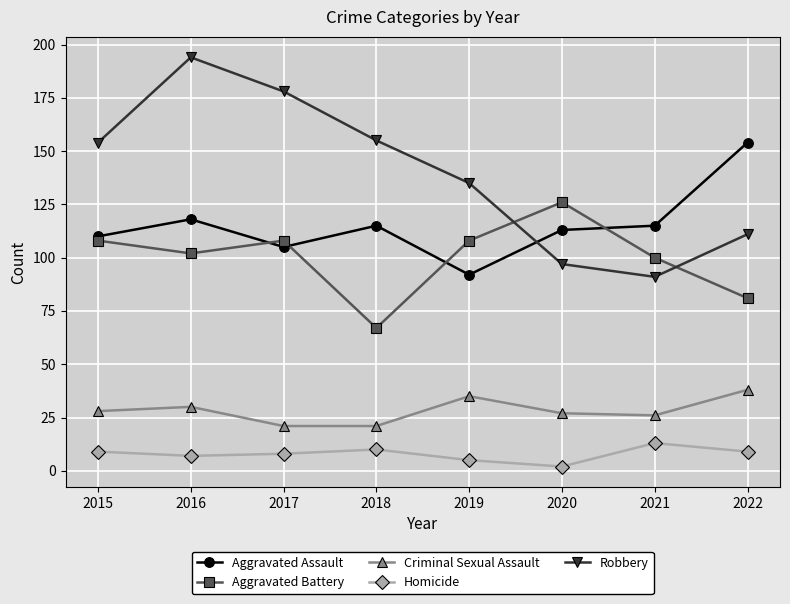

Reading right to left, what are all the values shown in this chart?

Aggravated Assault: 2022=154	2021=115	2020=113	2019=92	2018=115	2017=105	2016=118	2015=110
Aggravated Battery: 2022=81	2021=100	2020=126	2019=108	2018=67	2017=108	2016=102	2015=108
Criminal Sexual Assault: 2022=38	2021=26	2020=27	2019=35	2018=21	2017=21	2016=30	2015=28
Homicide: 2022=9	2021=13	2020=2	2019=5	2018=10	2017=8	2016=7	2015=9
Robbery: 2022=111	2021=91	2020=97	2019=135	2018=155	2017=178	2016=194	2015=154